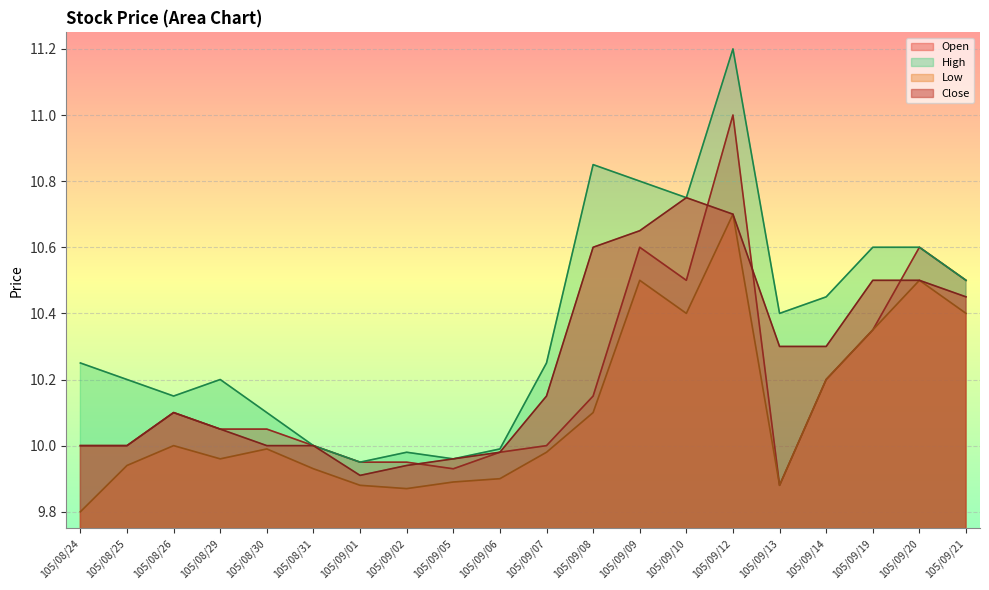

How many categories are shown in the chart?

20